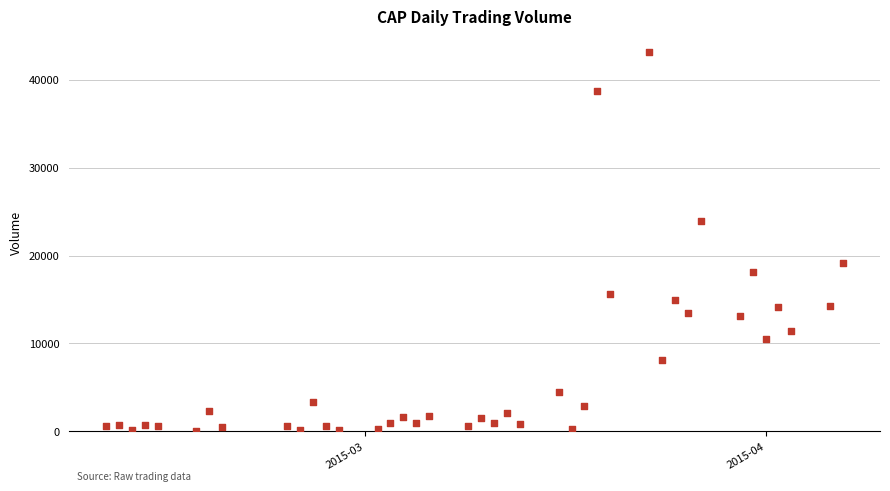

What is the range of X values (max minus min)?

57.0